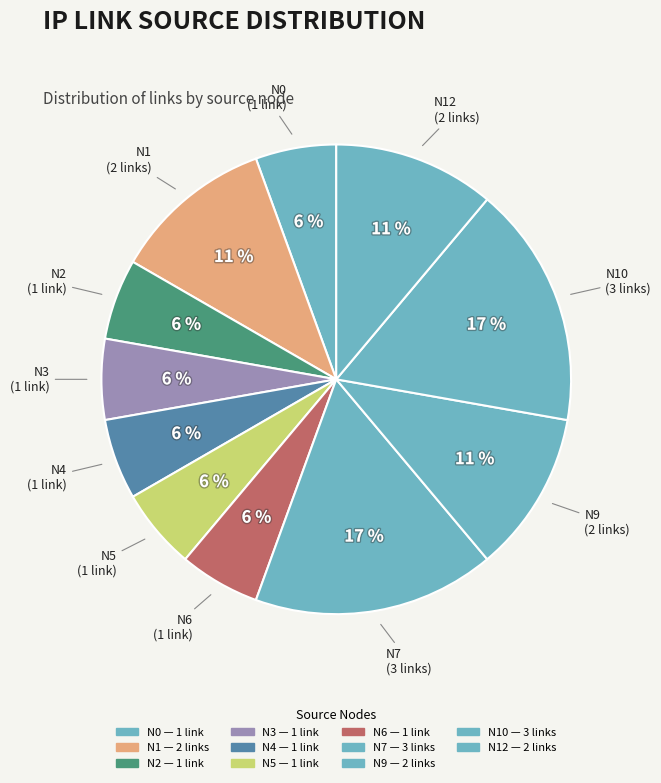

True or false: N3 accounts for 6% of the total.

True